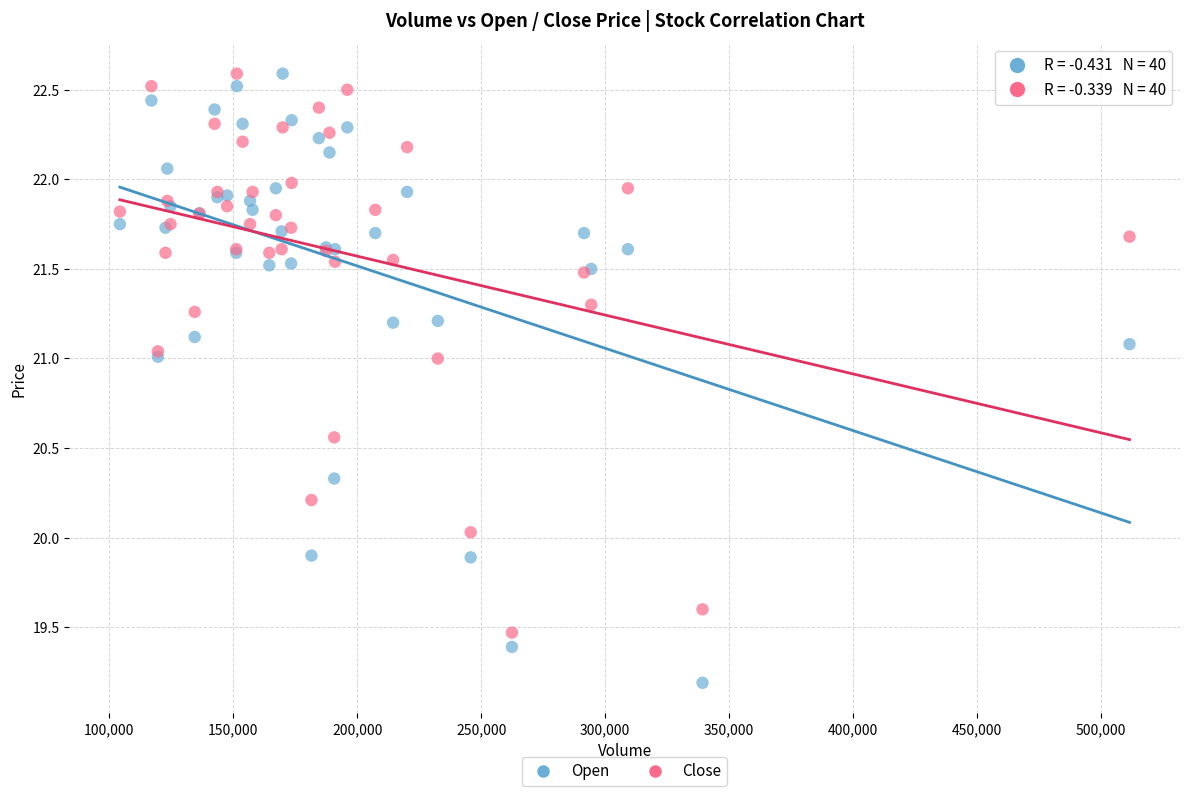

What is the X range (max minus min) for the scatter plot?

407392.0